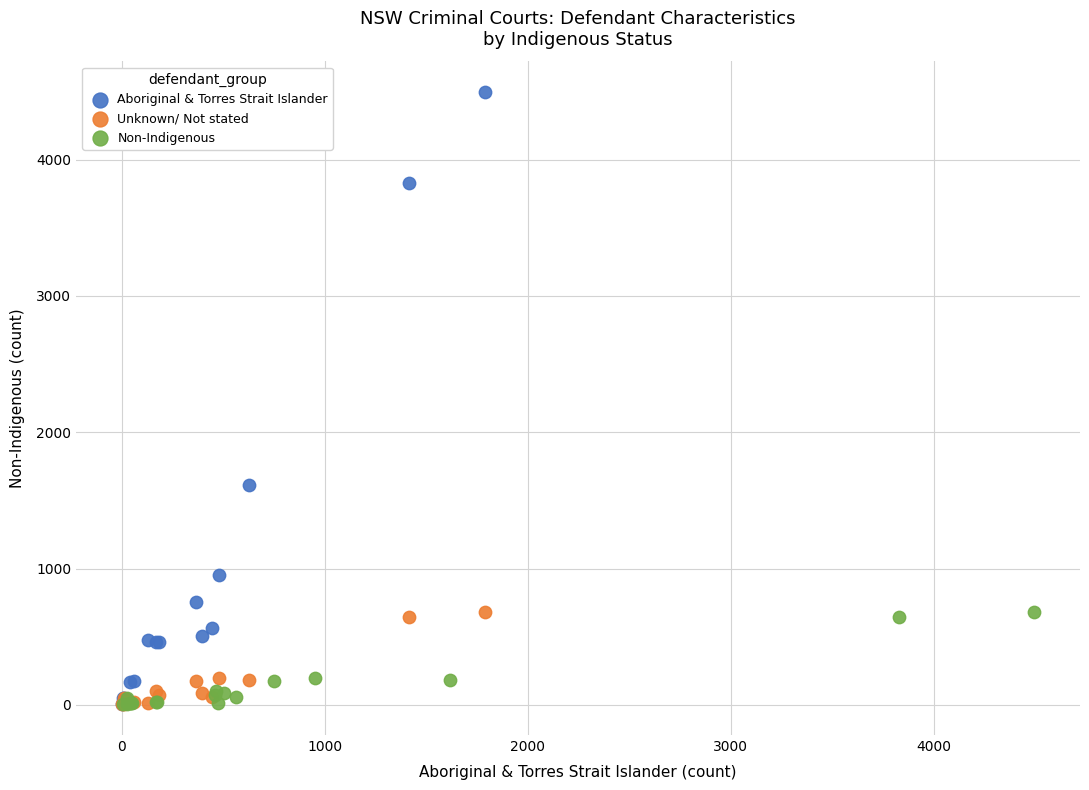

Which series has the widest spread of Y values?

Aboriginal & Torres Strait Islander